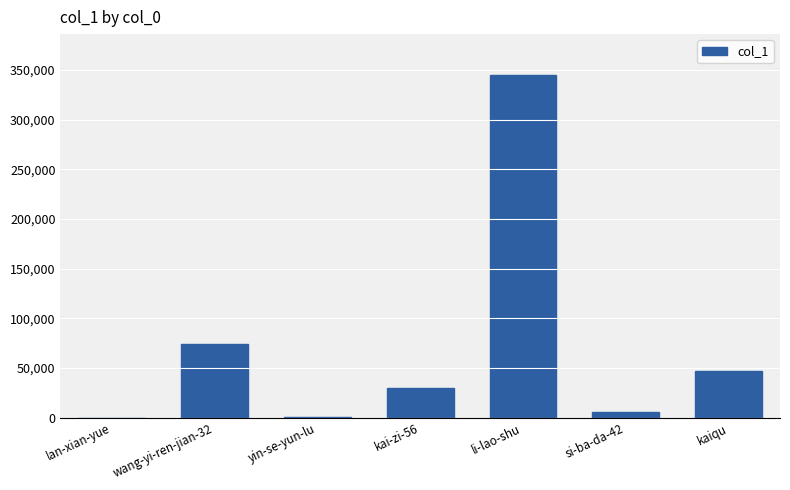

The value at kaiqu is 47334. True or false?

True